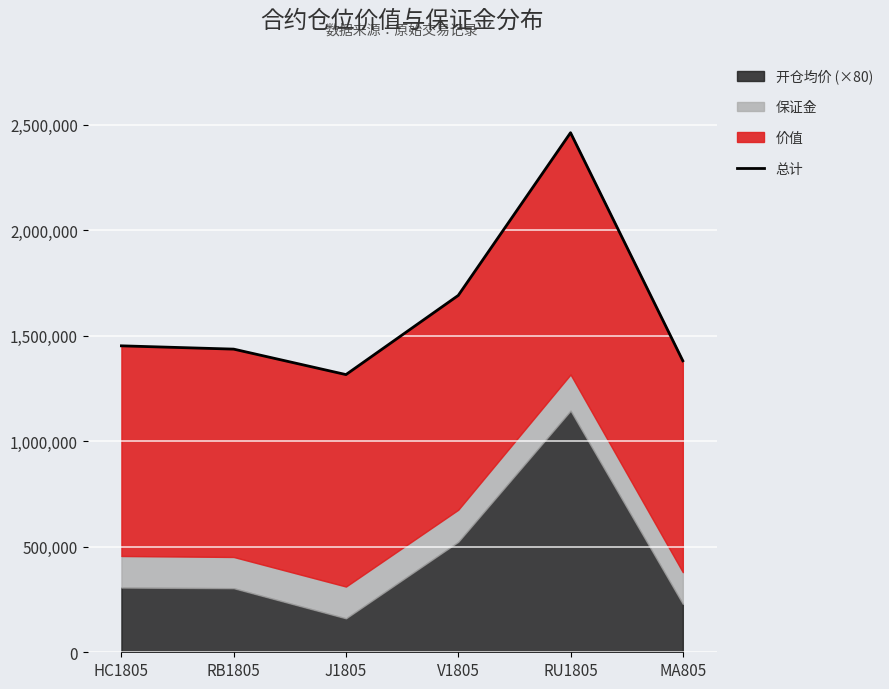

How many data points are less than 1451694?

3